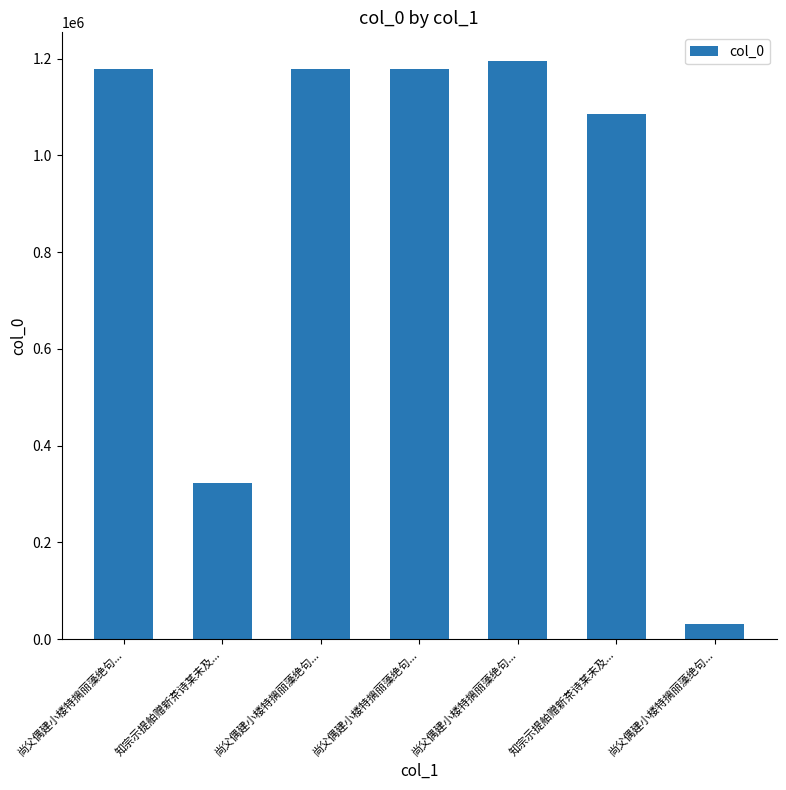

Rank the categories by value from lowest to highest.

尚父偶建小楼特摛丽藻绝句..., 知宗示提舶赠新茶诗某未及..., 知宗示提舶赠新茶诗某未及..., 尚父偶建小楼特摛丽藻绝句..., 尚父偶建小楼特摛丽藻绝句..., 尚父偶建小楼特摛丽藻绝句..., 尚父偶建小楼特摛丽藻绝句...